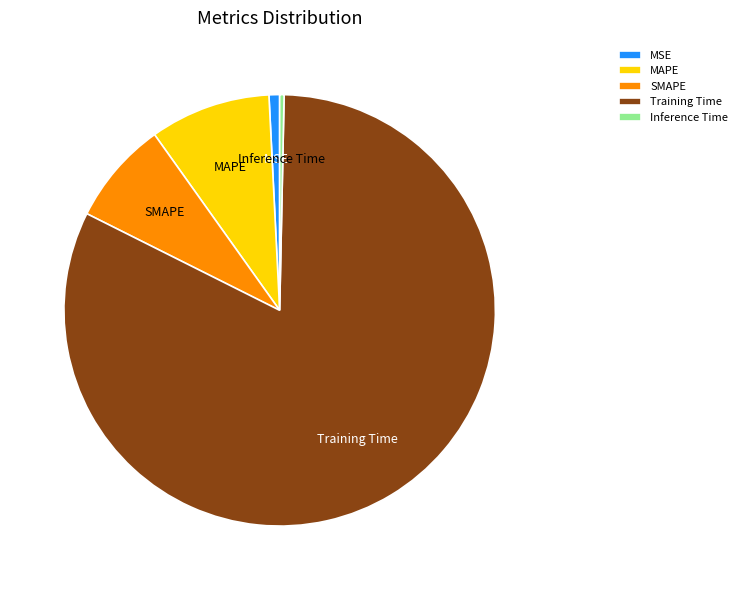

Does MSE account for over 50% of the chart?

No